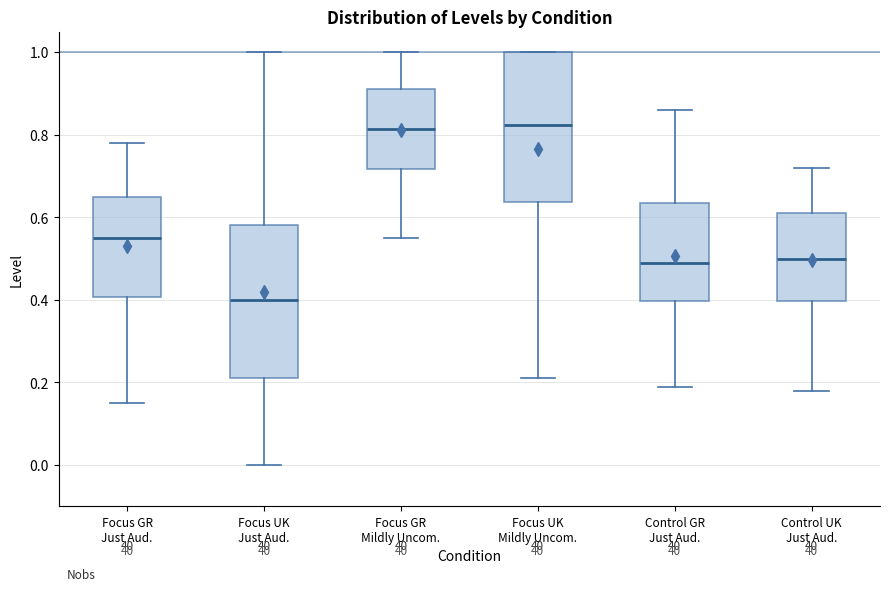

Reading left to right, transcribe this box plot: for each box, give where its median line is, the range the box spans, and where its two whiskers end, as read against the y-axis. The values are not printed on the chart, so give them approximately, as read against the axis.

Focus GR Just Aud.: median 0.56, box 0.40 to 0.66, whiskers 0.16 to 0.78
Focus UK Just Aud.: median 0.40, box 0.22 to 0.58, whiskers 0.00 to 1.00
Focus GR Mildly Uncom.: median 0.82, box 0.72 to 0.92, whiskers 0.56 to 1.00
Focus UK Mildly Uncom.: median 0.82, box 0.64 to 1.00, whiskers 0.22 to 1.00
Control GR Just Aud.: median 0.50, box 0.40 to 0.64, whiskers 0.20 to 0.86
Control UK Just Aud.: median 0.50, box 0.40 to 0.62, whiskers 0.18 to 0.72